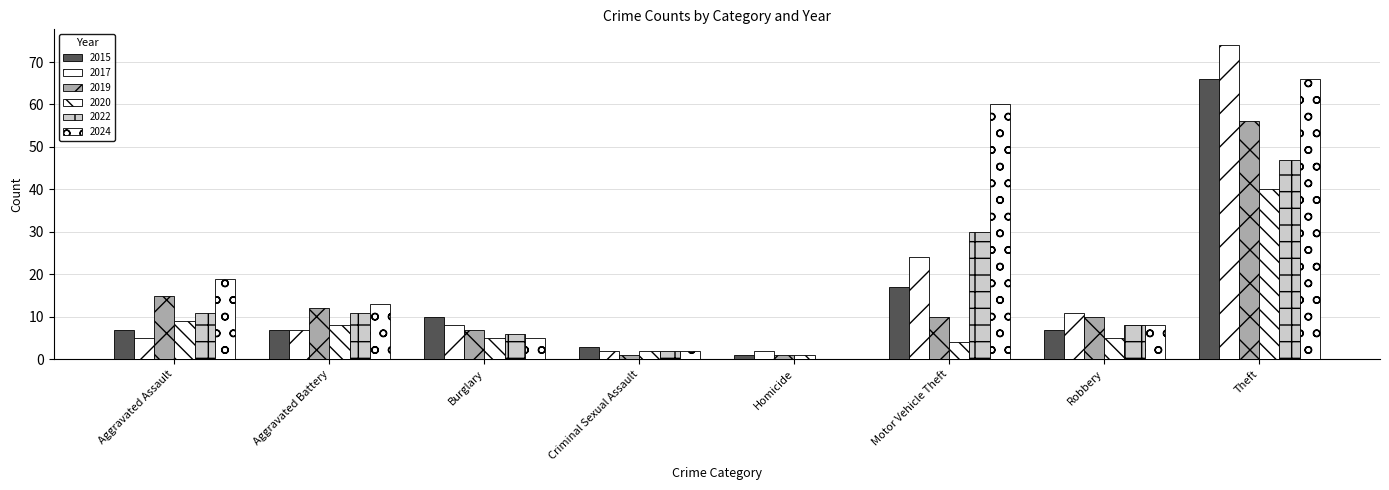

True or false: 2019 has a value of 1 at Homicide.

True